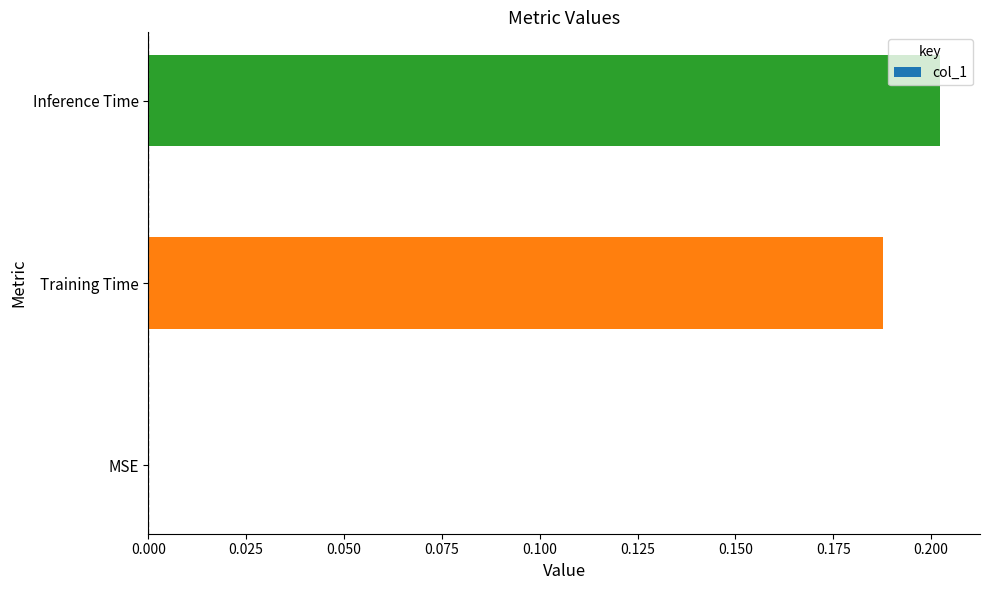

What is the sum of all values?

0.4